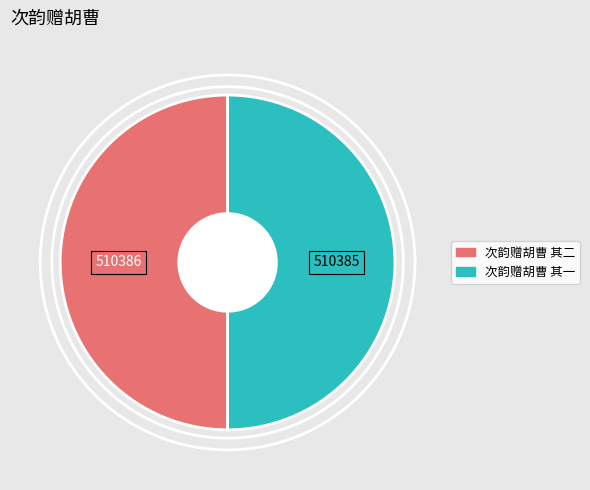

Is the sum of 次韵赠胡曹 其一 and 次韵赠胡曹 其二 greater than half?

Yes